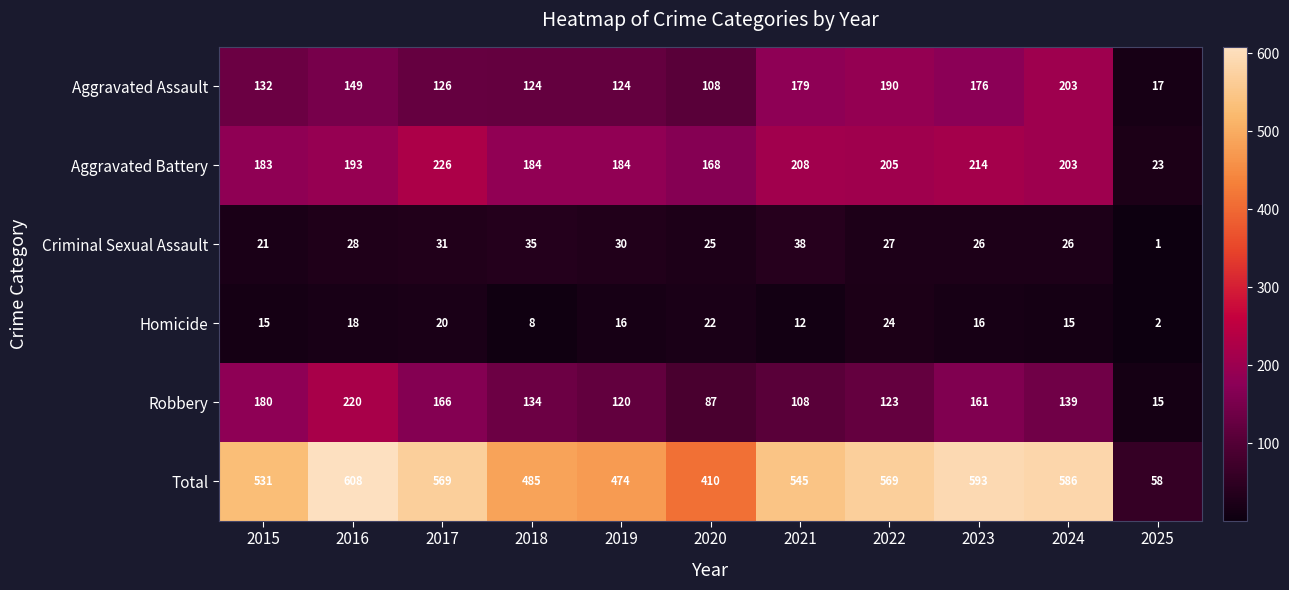

Rank the series by their maximum value, from highest to lowest.

Total, Aggravated Battery, Robbery, Aggravated Assault, Criminal Sexual Assault, Homicide